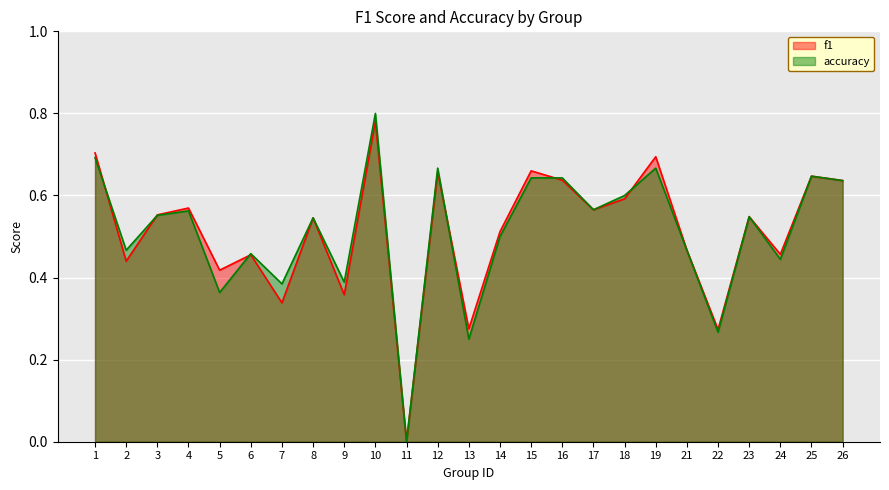

At which label does accuracy reach its minimum?

11